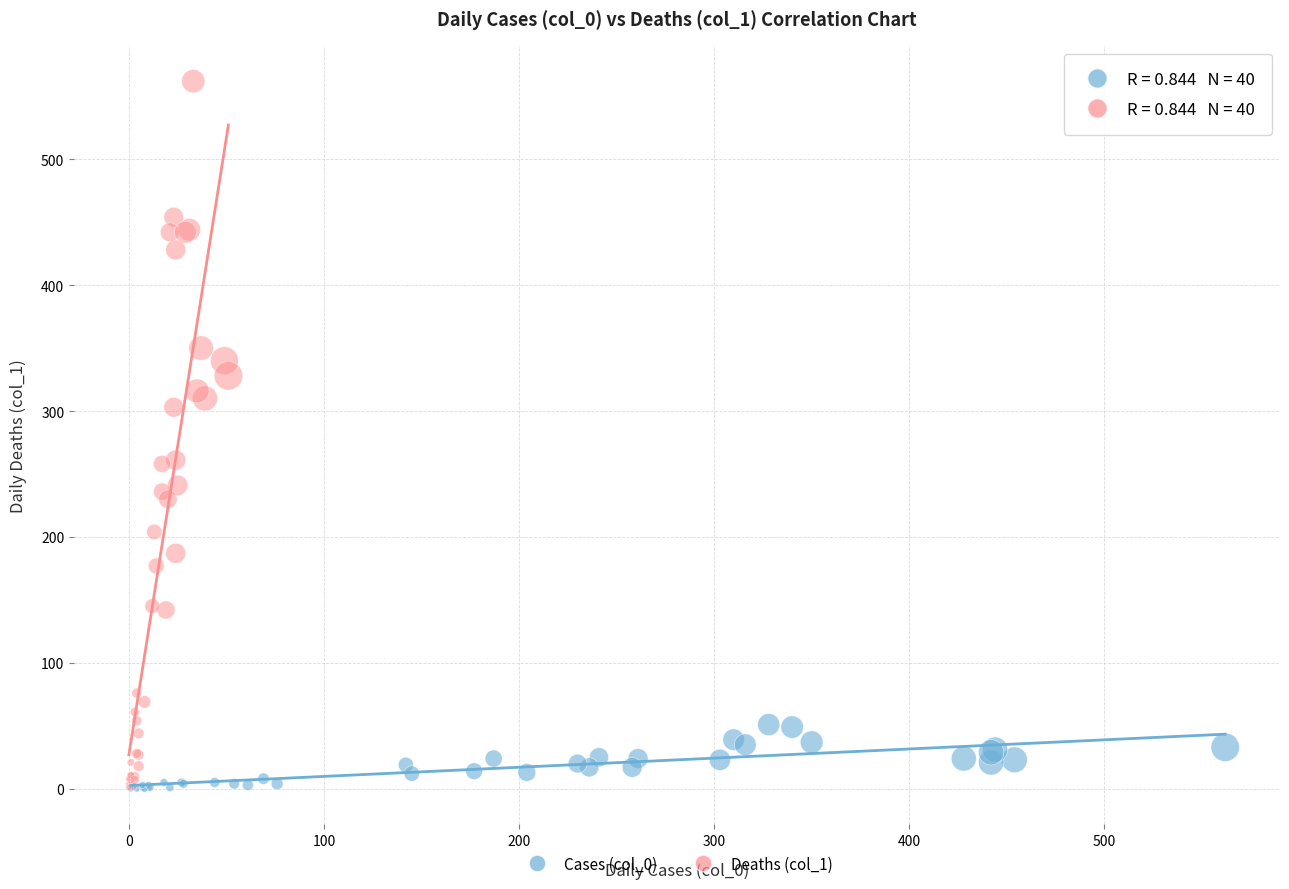

Which series contains the highest Y value?

Deaths (col_1)